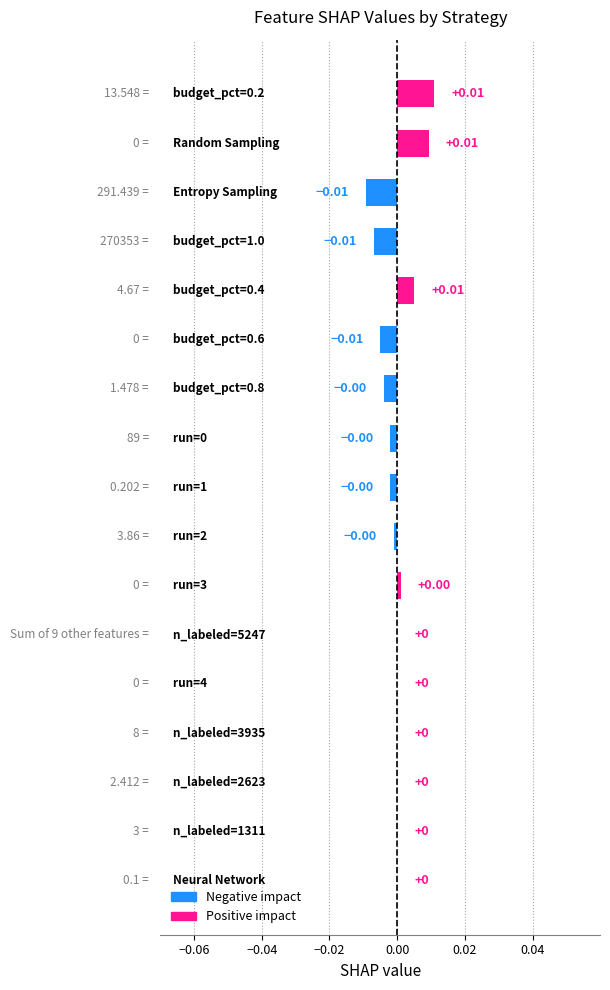

How many distinct data groups are displayed?

1